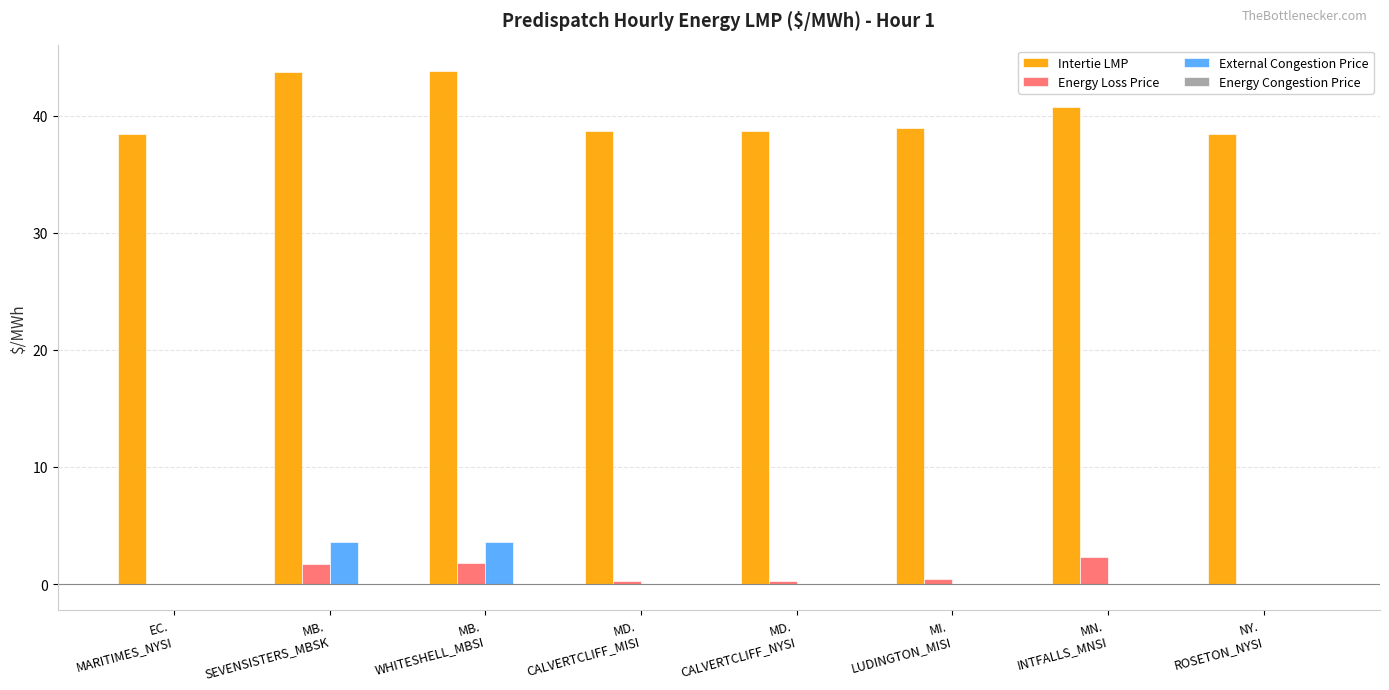

Which series has the largest total across all categories?

Intertie LMP